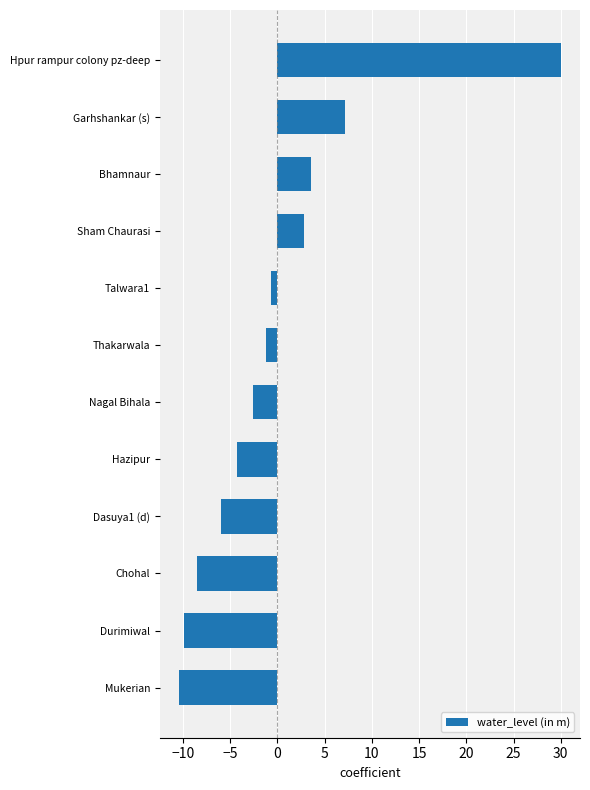

Reading top to bottom, transcribe all the data shown in this chart.

30.0	7.1	3.6	2.9	-0.7	-1.2	-2.6	-4.3	-6.0	-8.5	-9.9	-10.4